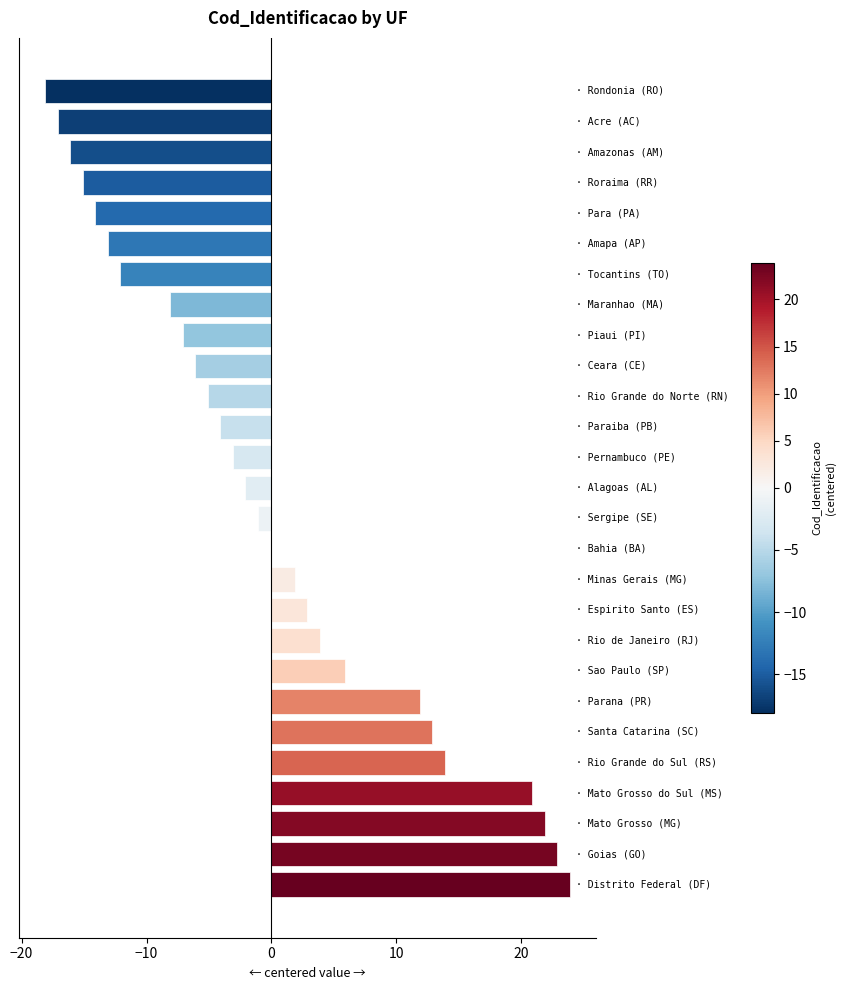

How many data points does each series have?

27